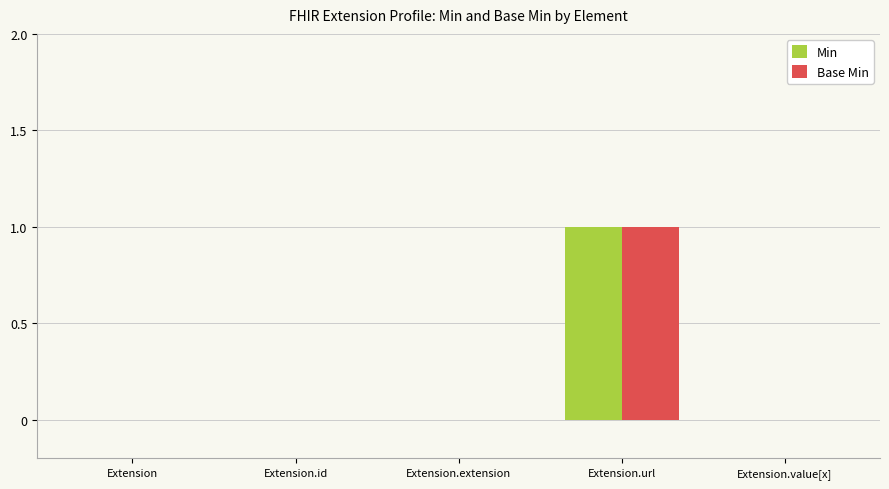

Is the value of Base Min at Extension.extension greater than the value of Min at Extension.url?

No